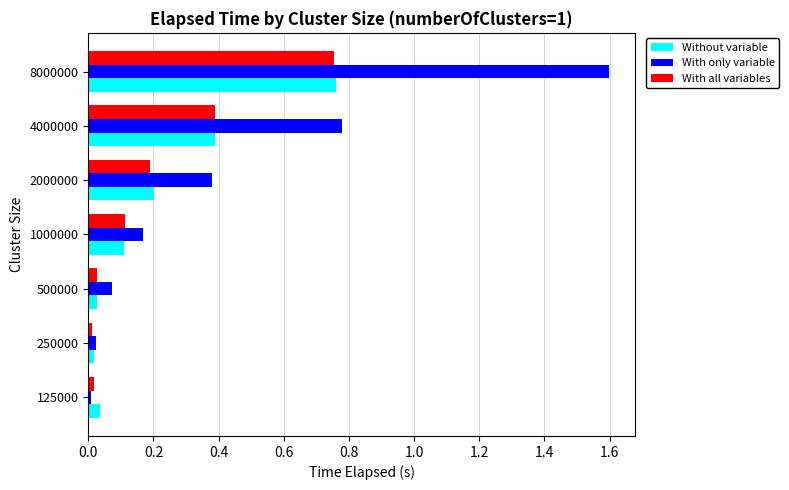

What is the greatest value displayed?

1.6